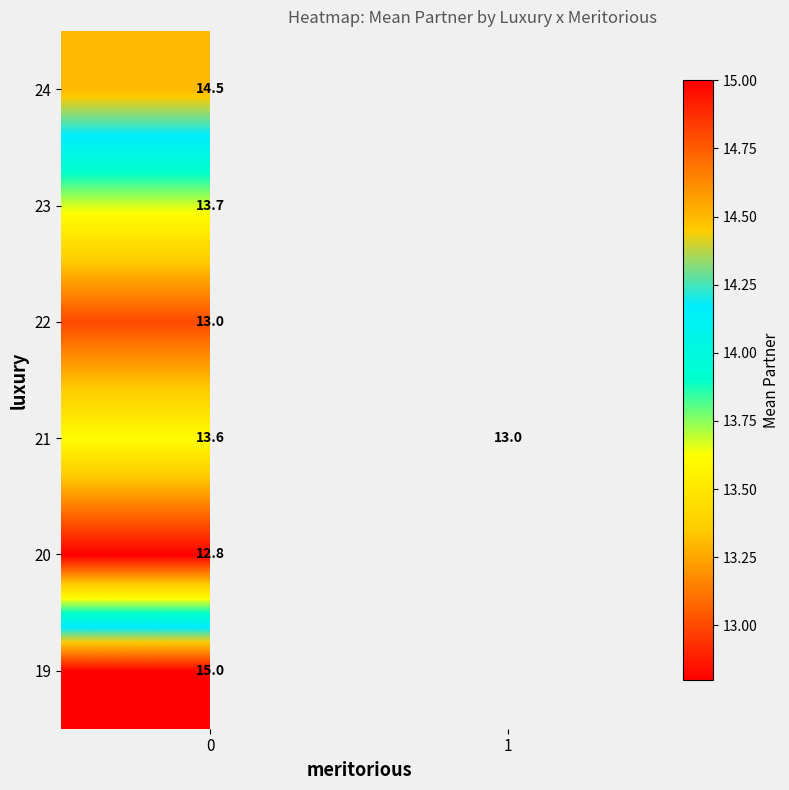

How many data points does each series have?

2